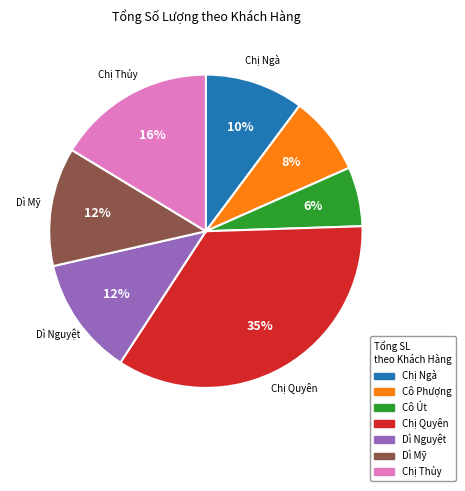

The Cô Phượng slice represents 2% of the pie. True or false?

False